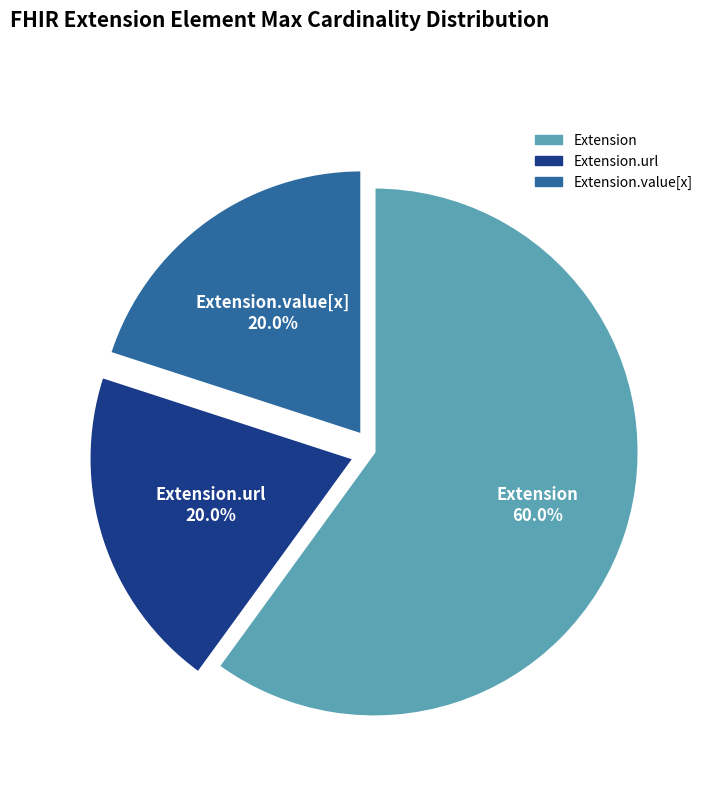

Combined, do Extension.value[x] and Extension.url account for over 50%?

No